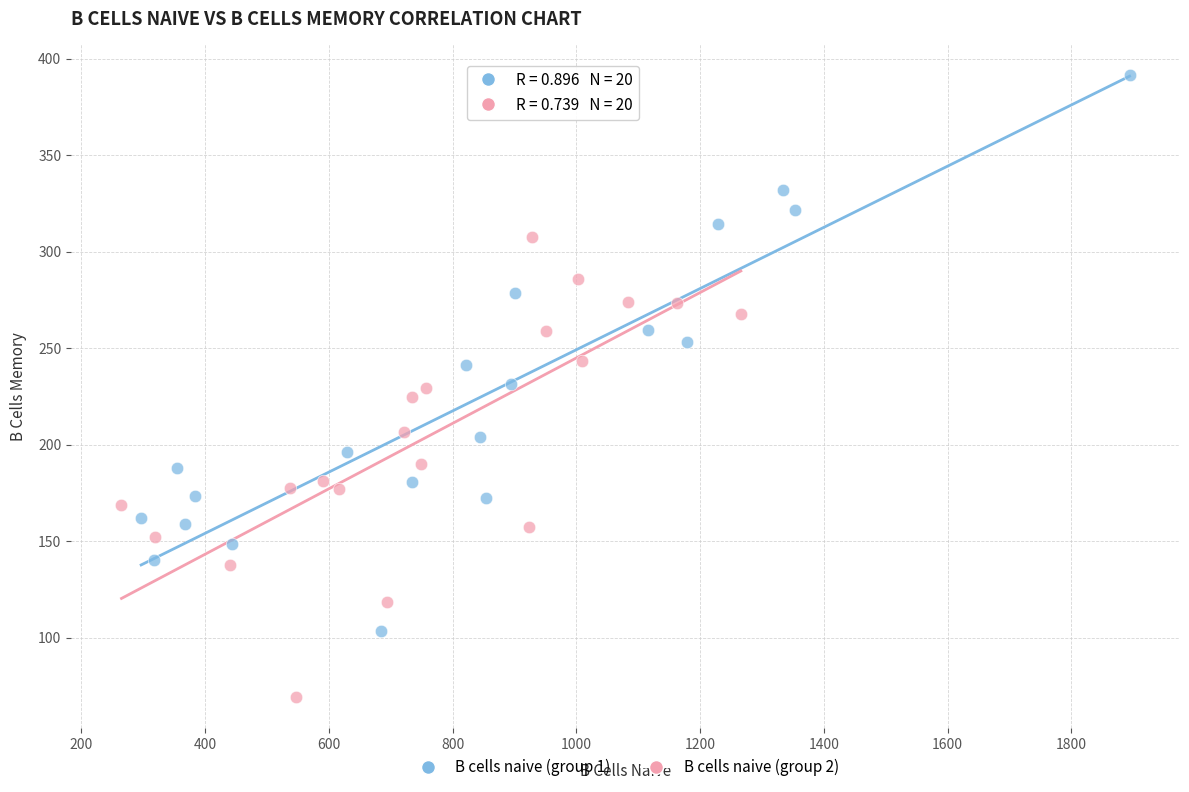

Which series has the widest spread of Y values?

B cells naive (group 1)